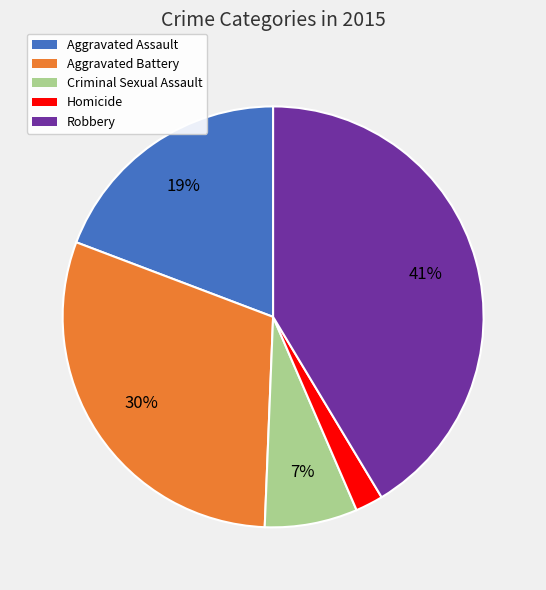

Is Aggravated Battery the majority of the pie?

No